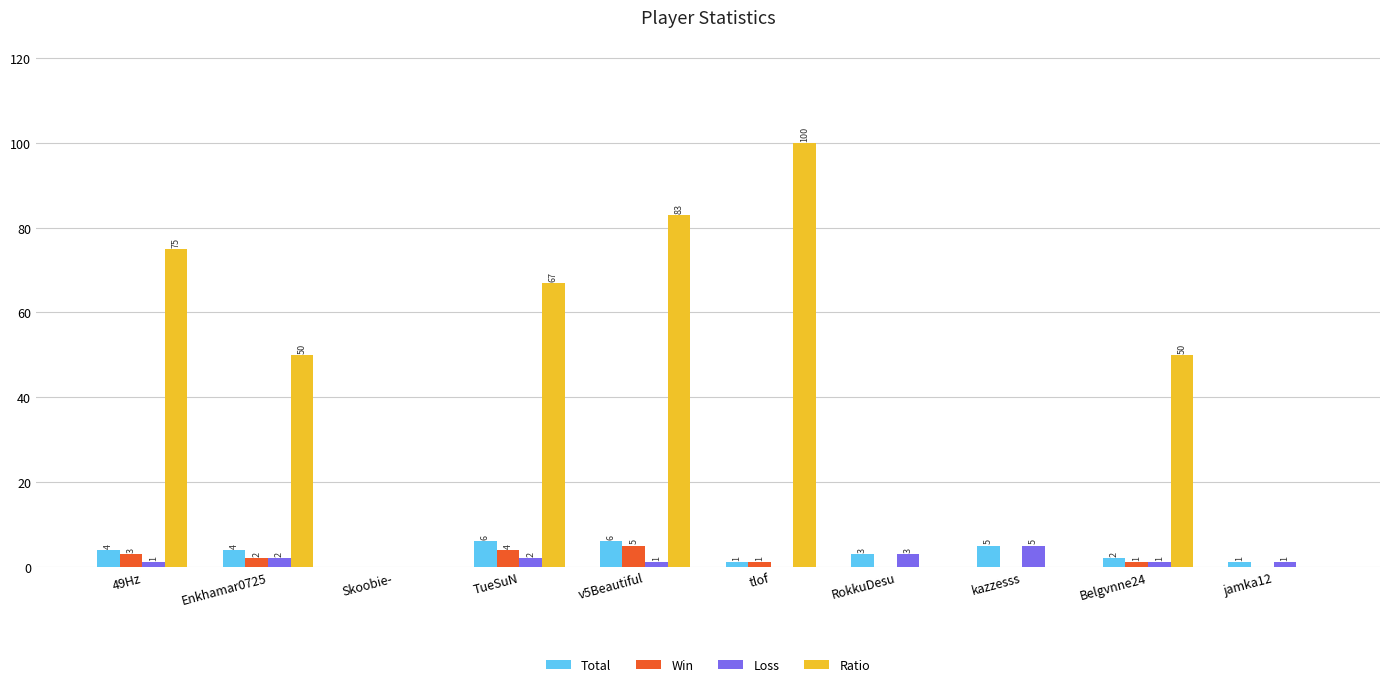

Is the value of Win at TueSuN greater than the value of Ratio at v5Beautiful?

No